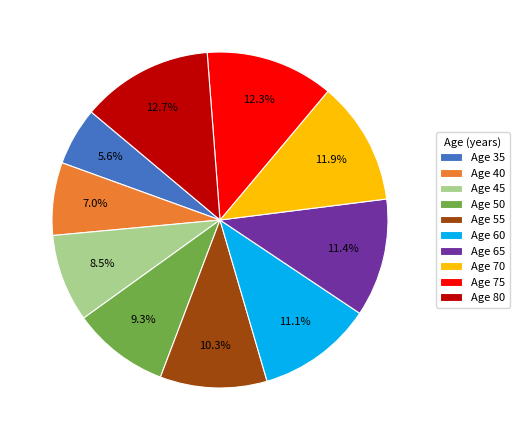

What is the total percentage of Age 50 and Age 80?

22.0%